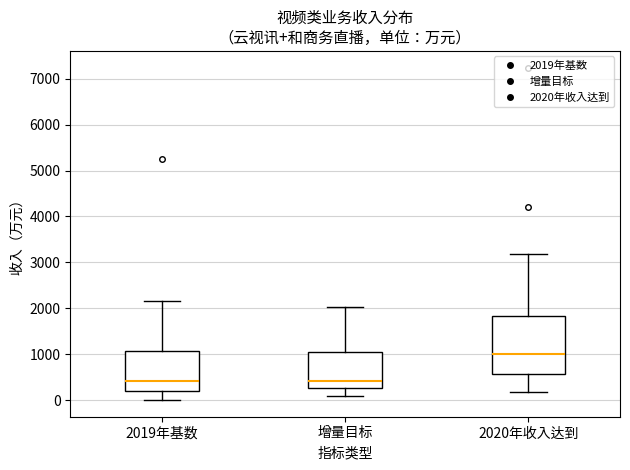

Comparing the boxes themselves (not the whiskers), which one is the tallest?

2020年收入达到